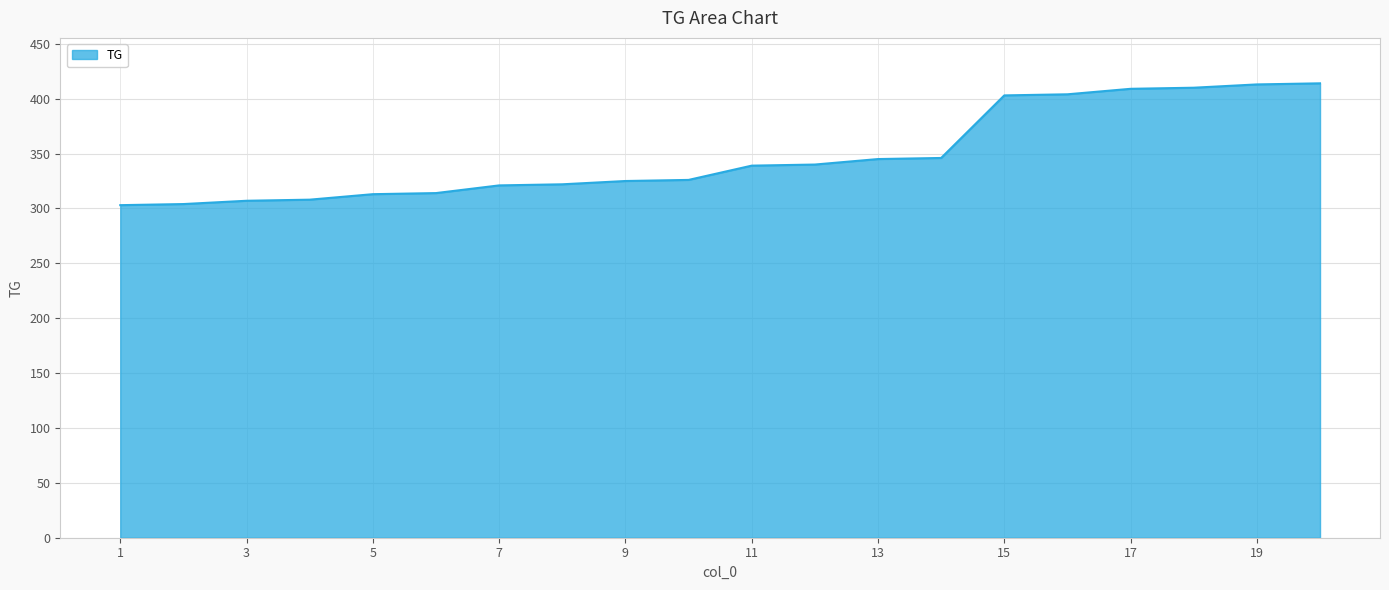

What is the minimum value shown in the chart?

303